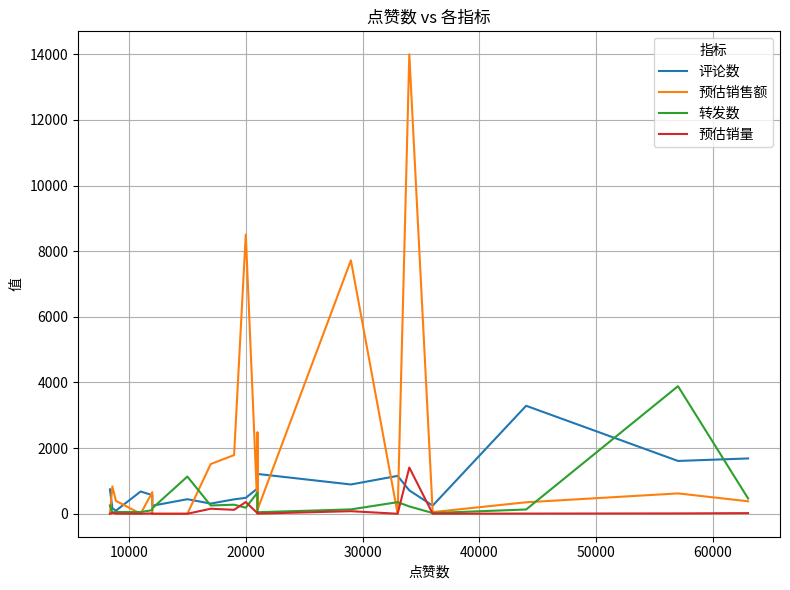

Which series has the largest range (max minus min)?

预估销售额